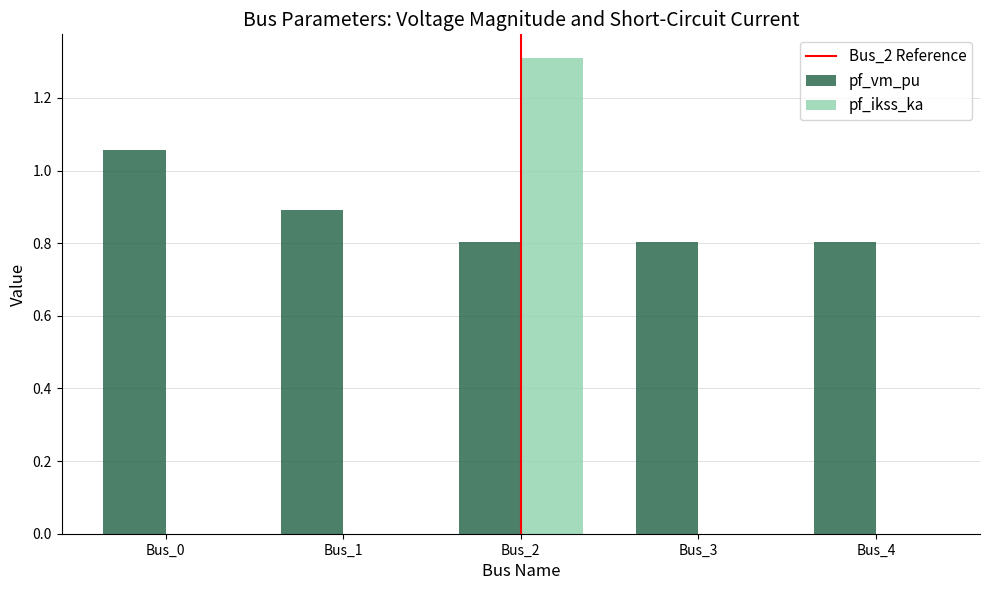

What is the approximate value of pf_ikss_ka at Bus_2?

1.3